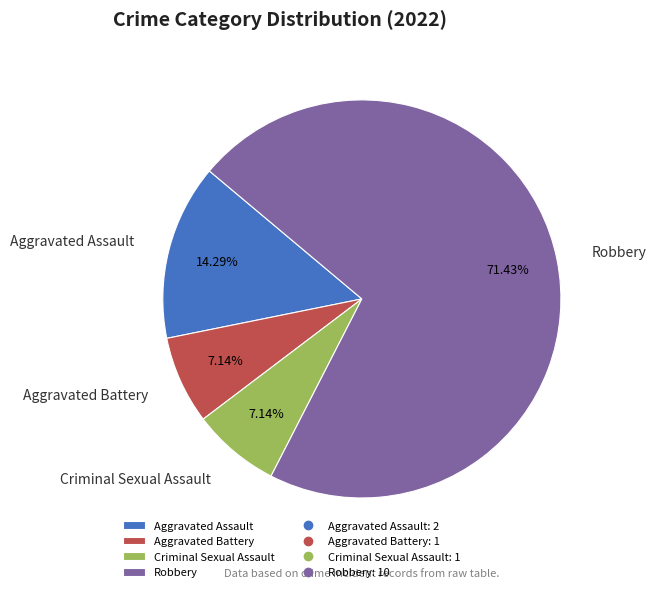

Does Robbery represent more than half of the total?

Yes